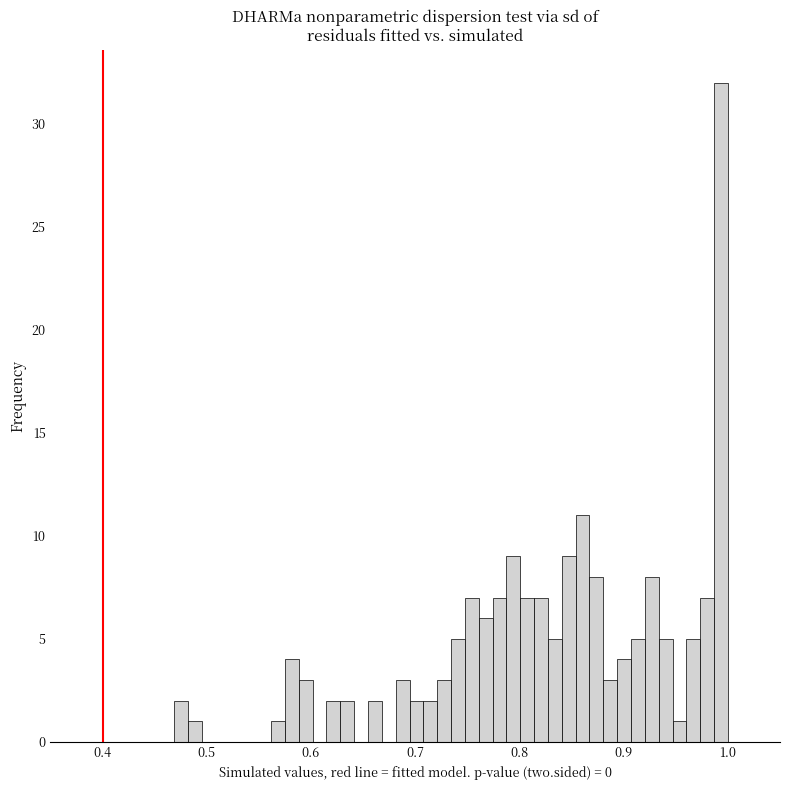

Read against the x-axis, roughly where is the centre of the tallest bar?

0.99